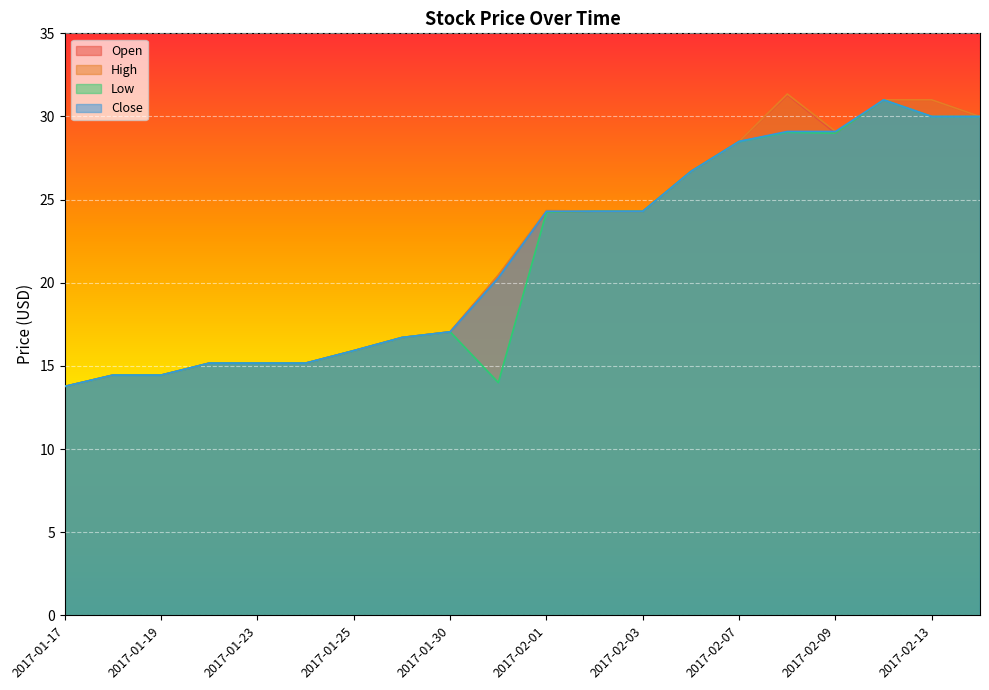

What is the difference between the Close values at 2017-02-09 and 2017-01-24?

13.9